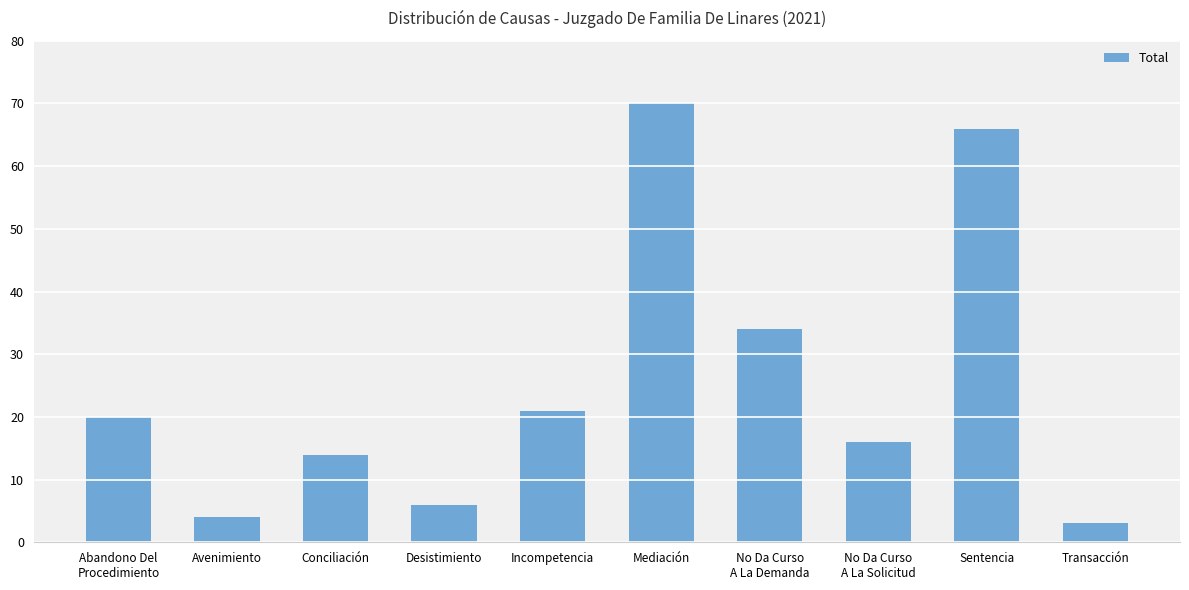

Where is the data nearest to the value 36?

No Da Curso
A La Demanda